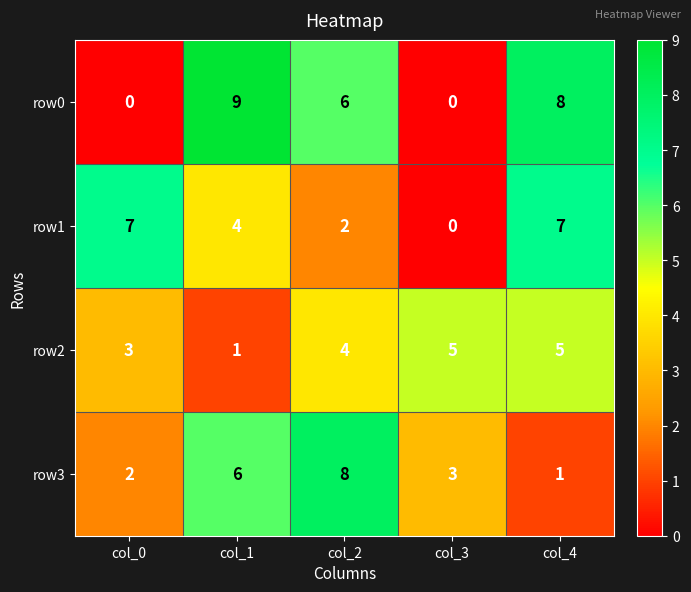

What is the approximate value of row3 at col_2?

8